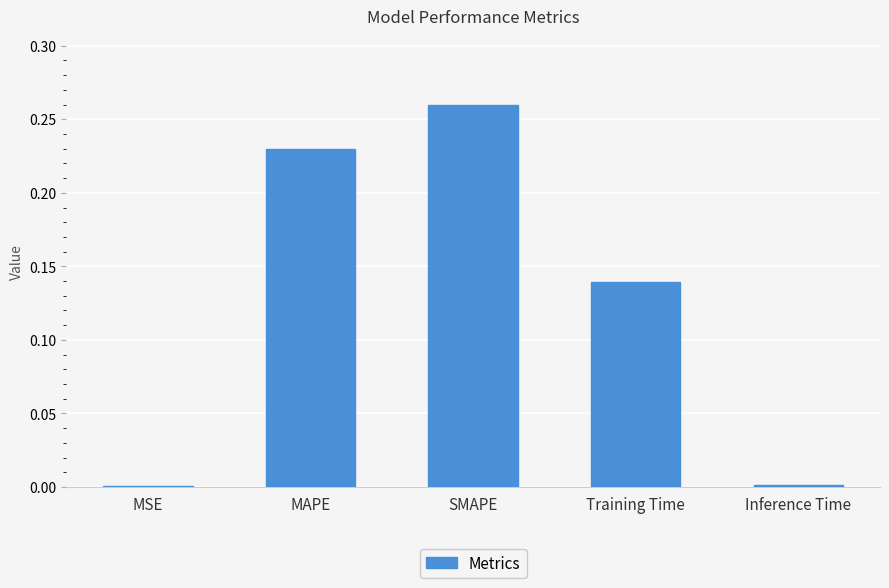

The value at MAPE is 0.1. True or false?

False